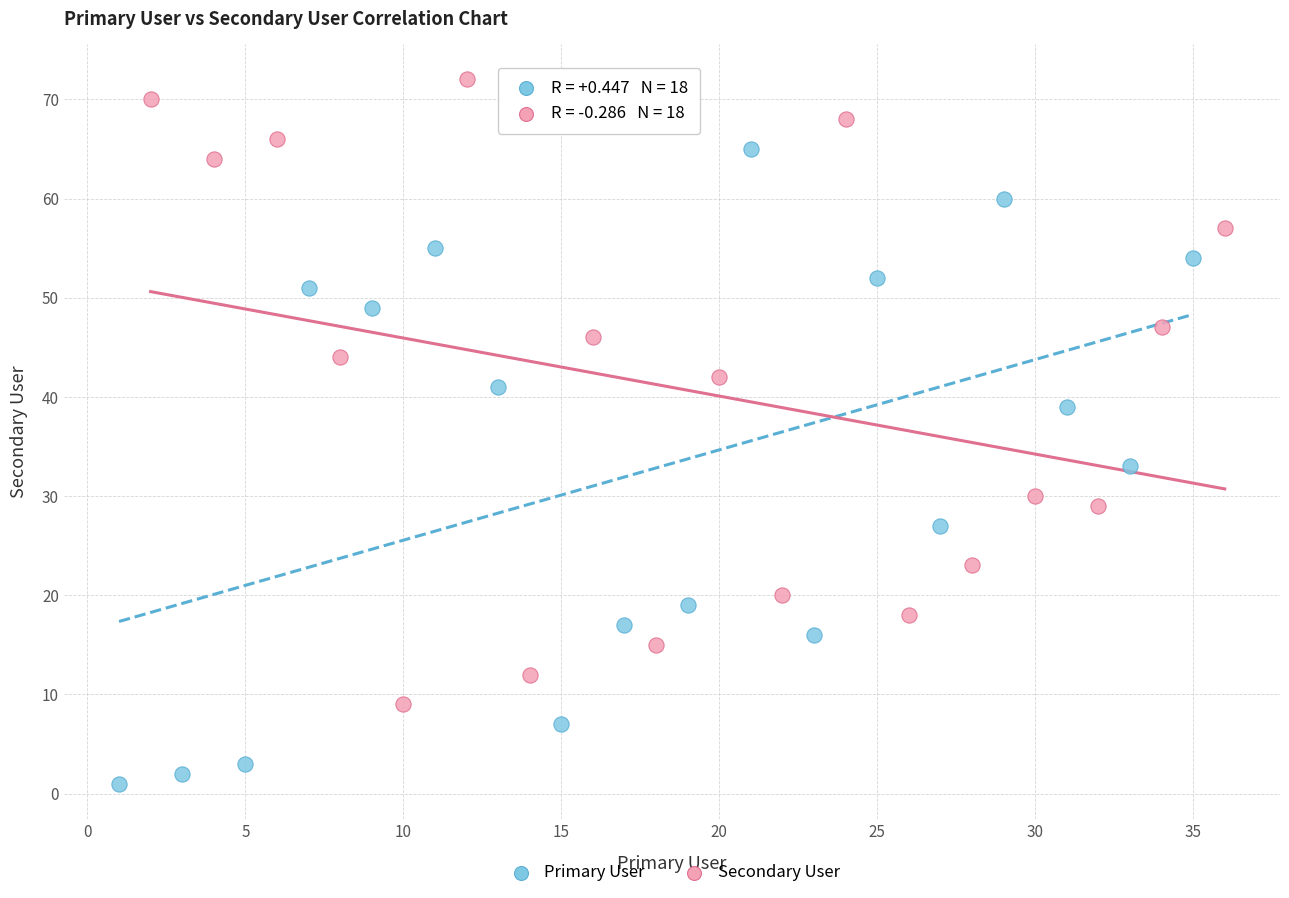

Which series contains the lowest Y value?

Primary User